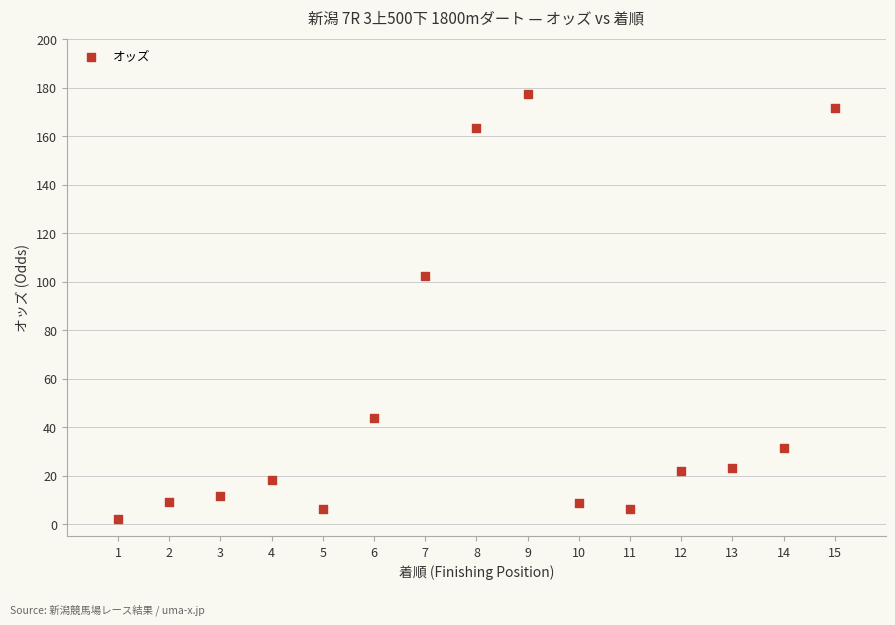

What Y value in the scatter plot is closest to 89?

102.4